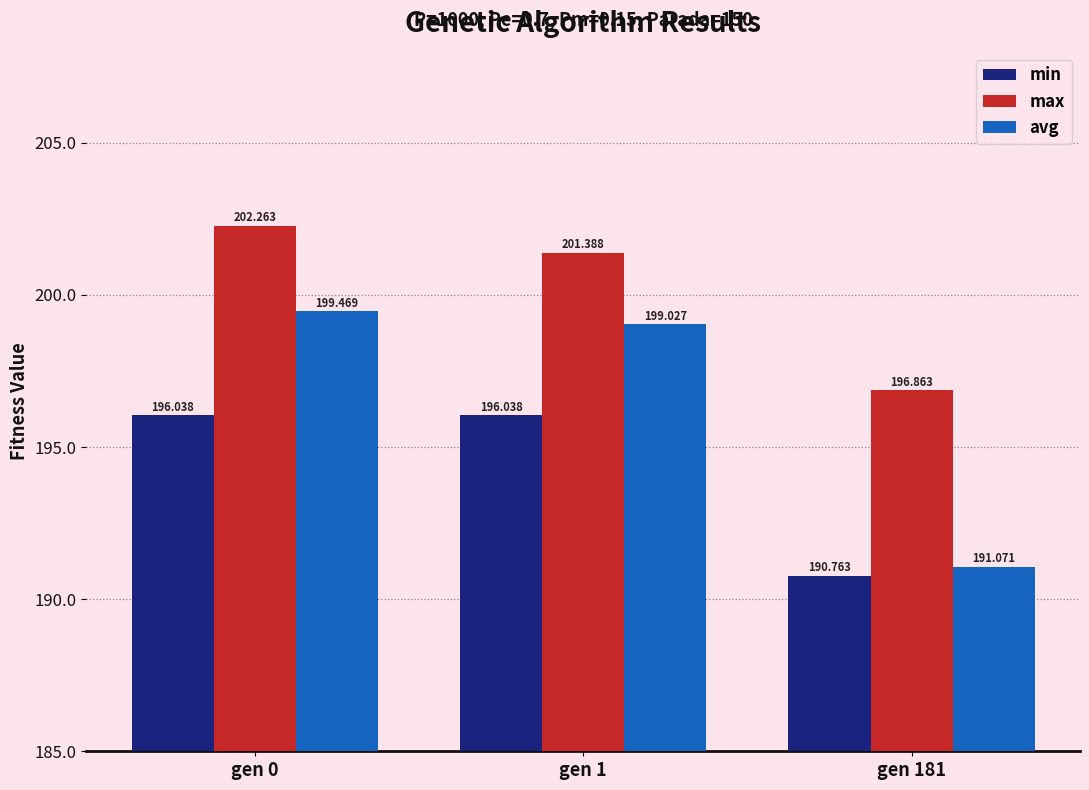

Which series has the largest range (max minus min)?

avg